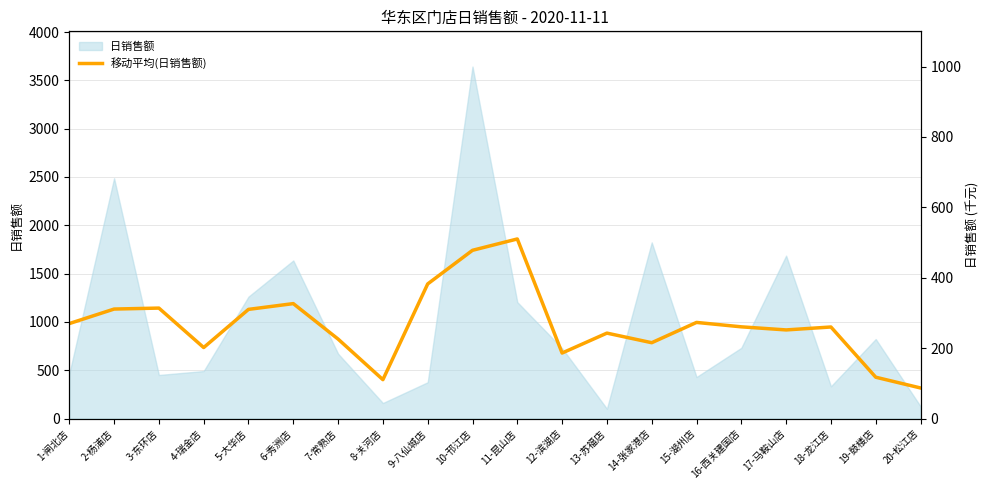

Reading left to right, extract all data points from this chart.

1-闸北店=983.0	2-杨浦店=1133.3	3-东环店=1143.3	4-瑞金店=735.0	5-大华店=1130.0	6-秀洲店=1189.7	7-常熟店=822.7	8-关河店=402.7	9-八仙城店=1393.3	10-邗江店=1741.3	11-昆山店=1858.7	12-滨湖店=678.3	13-苏福店=884.3	14-张家港店=785.0	15-湖州店=995.0	16-西关建国店=949.3	17-马鞍山店=917.3	18-龙江店=947.7	19-鼓楼店=428.0	20-松江店=316.7